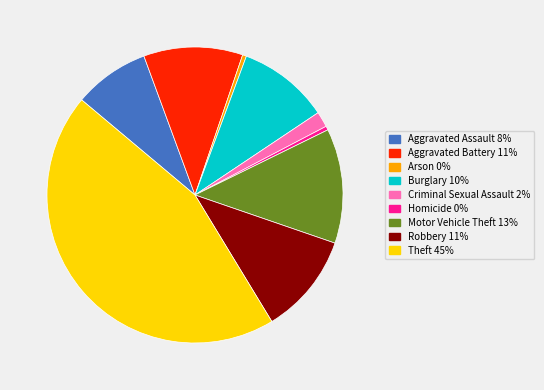

Does any single category account for the majority?

No